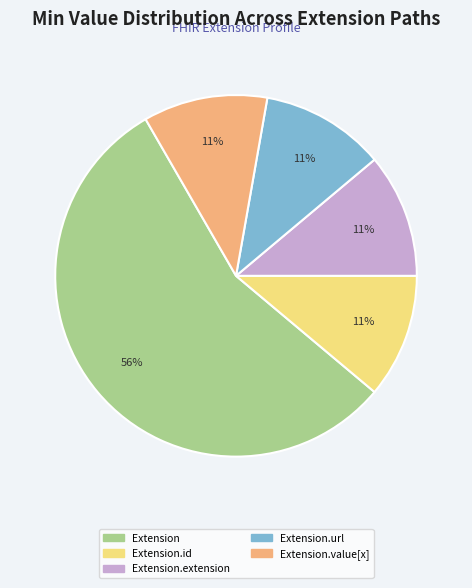

To the nearest percent, what percentage of the pie is Extension.url?

11%